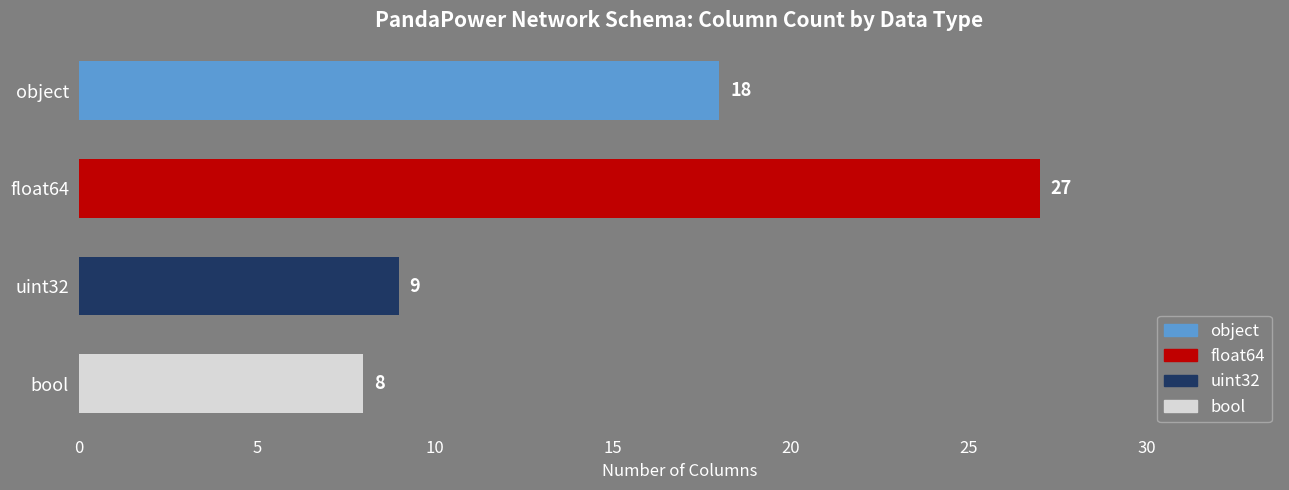

What is the greatest value displayed?

27